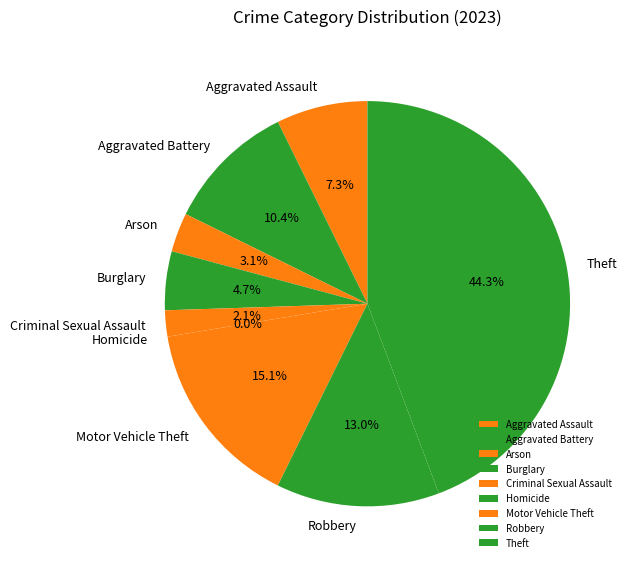

The Robbery slice represents 5% of the pie. True or false?

False